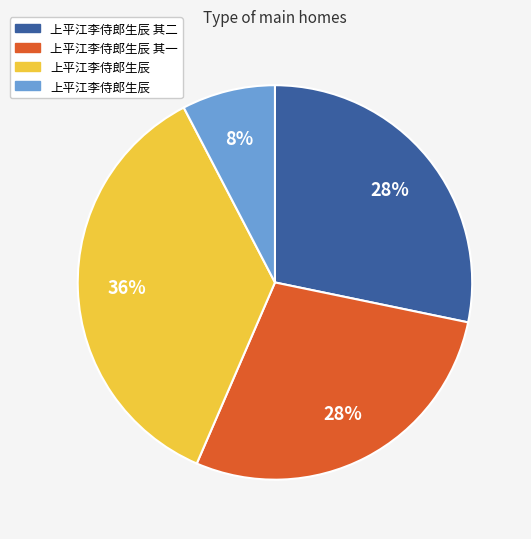

To the nearest percent, what is the difference between the largest and smallest slice percentages?

28%